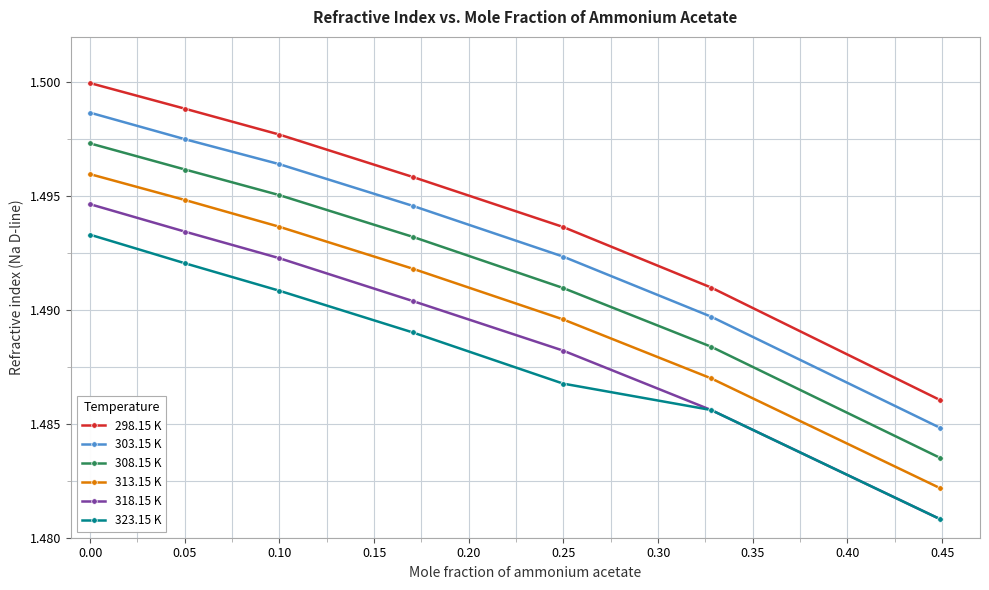

Which series has the largest total across all categories?

298.15 K